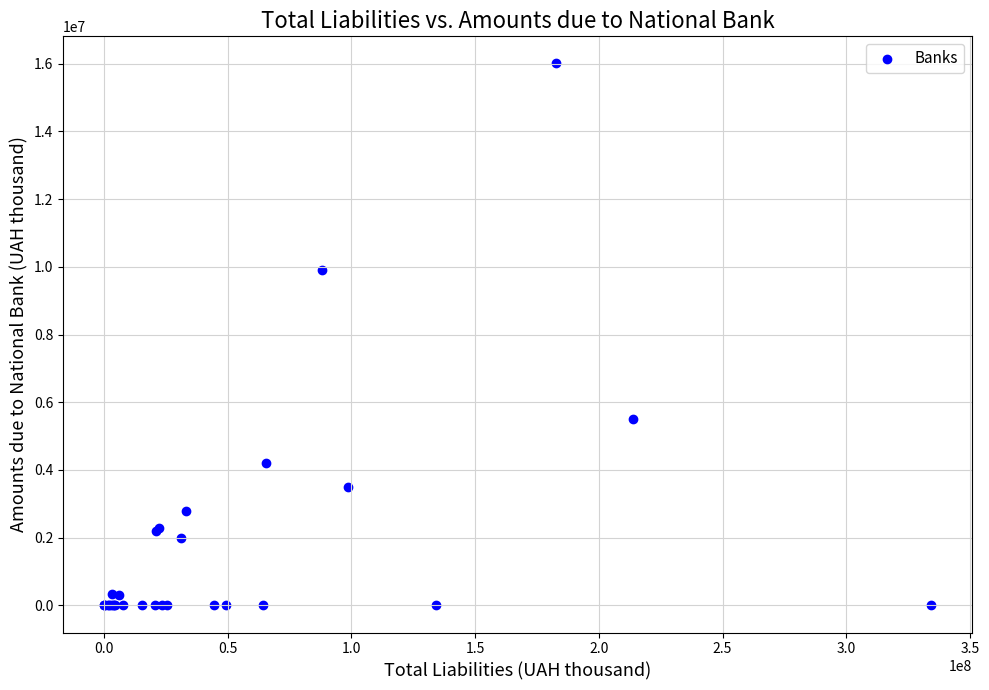

What Y value in the scatter plot is closest to 8004384?

9914846.1